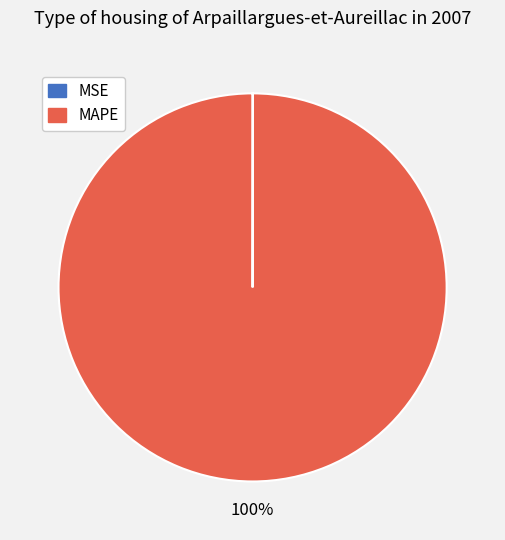

To the nearest percent, what is the average slice percentage?

50%